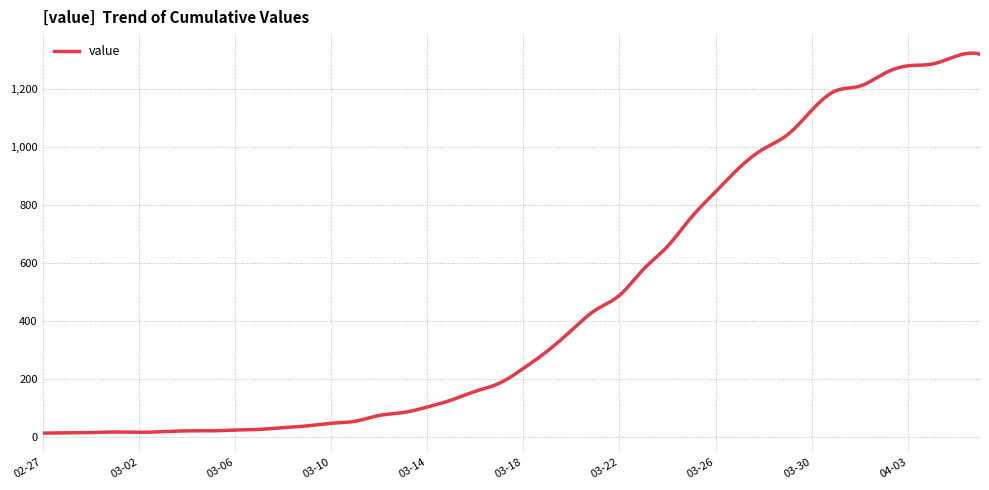

What is the greatest value displayed?

1322.8